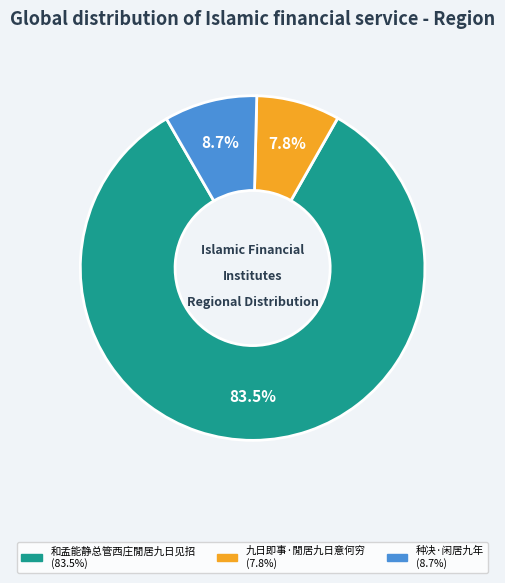

What is the largest slice in the pie chart?

和孟能静总管西庄閒居九日见招